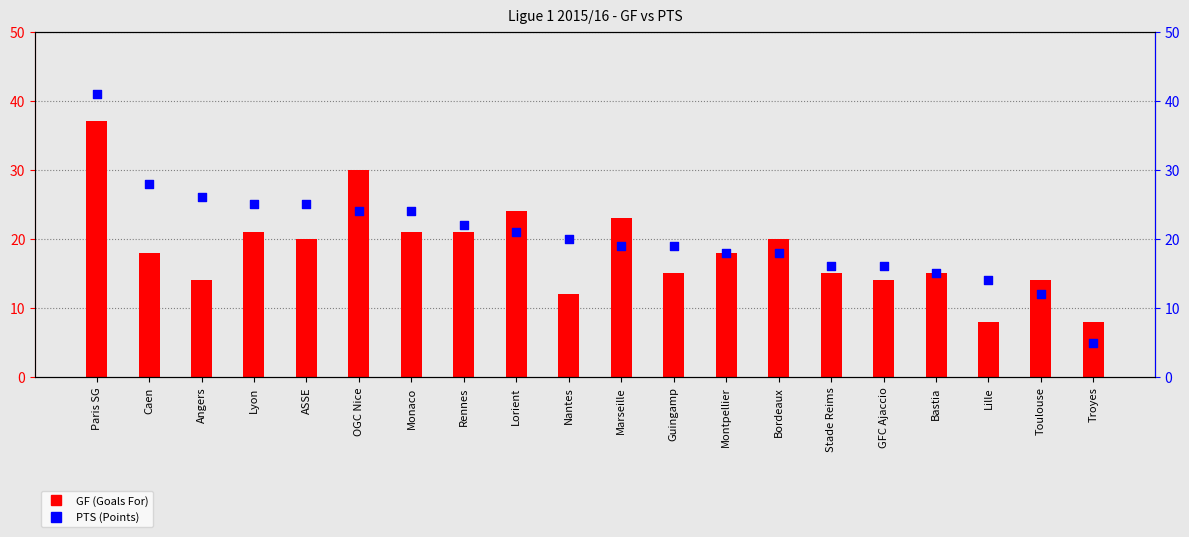

At which category is the sum across all series the highest?

Paris SG